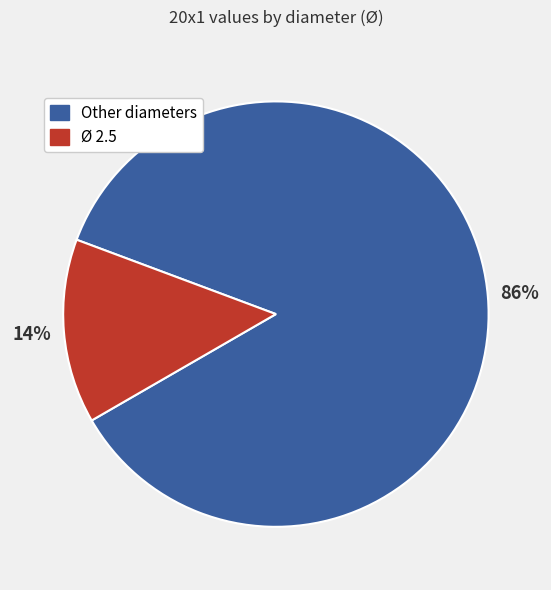

To the nearest percent, what is the difference between the largest and smallest slice percentages?

72%